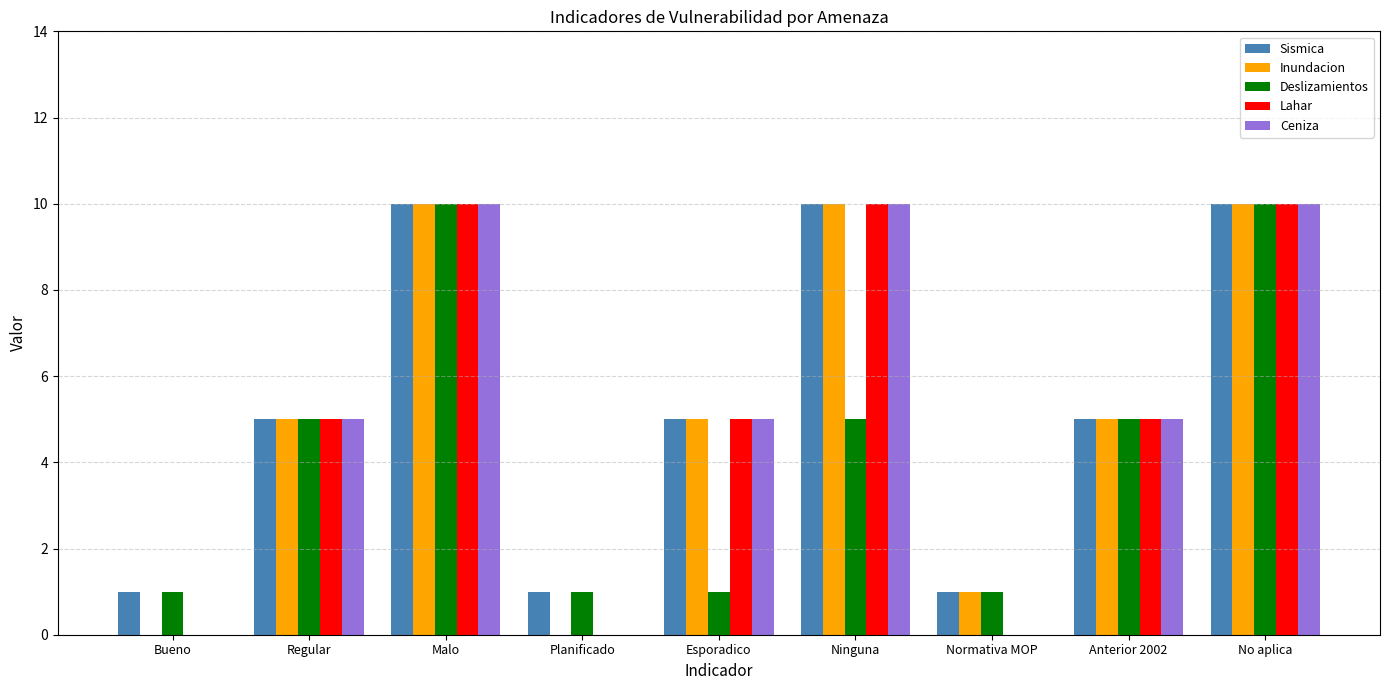

Is it true that Inundacion equals 10 at Ninguna?

True